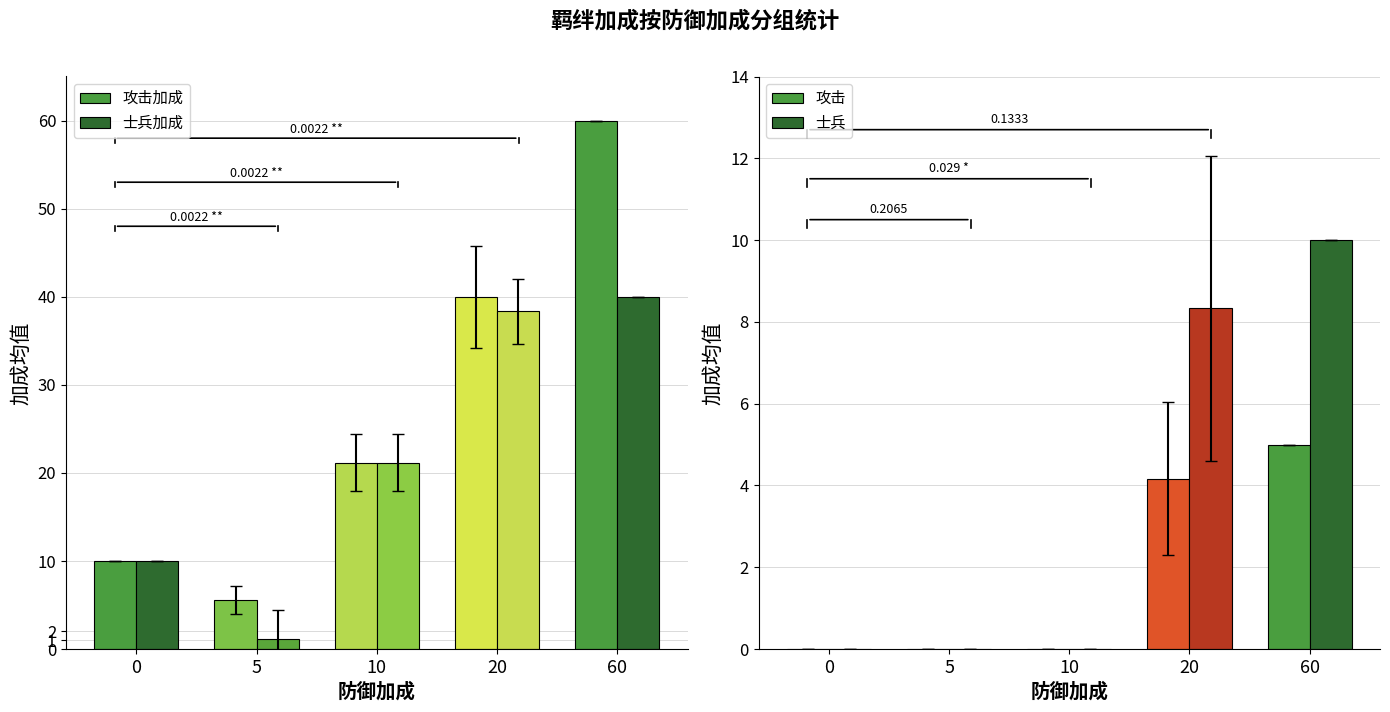

Reading right to left, what are all the values shown in this chart?

攻击加成: 60=60.0	20=40.0	10=21.2	5=5.6	0=10.0
士兵加成: 60=40.0	20=38.3	10=21.2	5=1.2	0=10.0
攻击: 60=5.0	20=4.2	10=0.0	5=0.0	0=0.0
士兵: 60=10.0	20=8.3	10=0.0	5=0.0	0=0.0